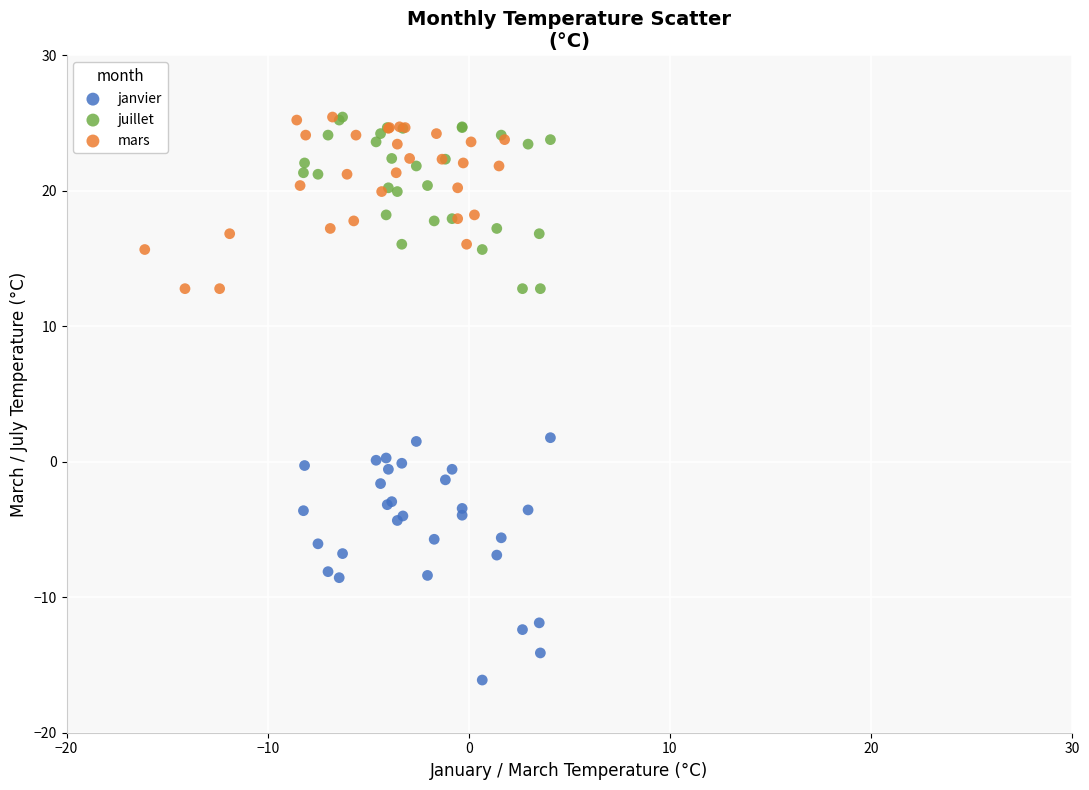

Which series reaches the minimum Y coordinate?

janvier